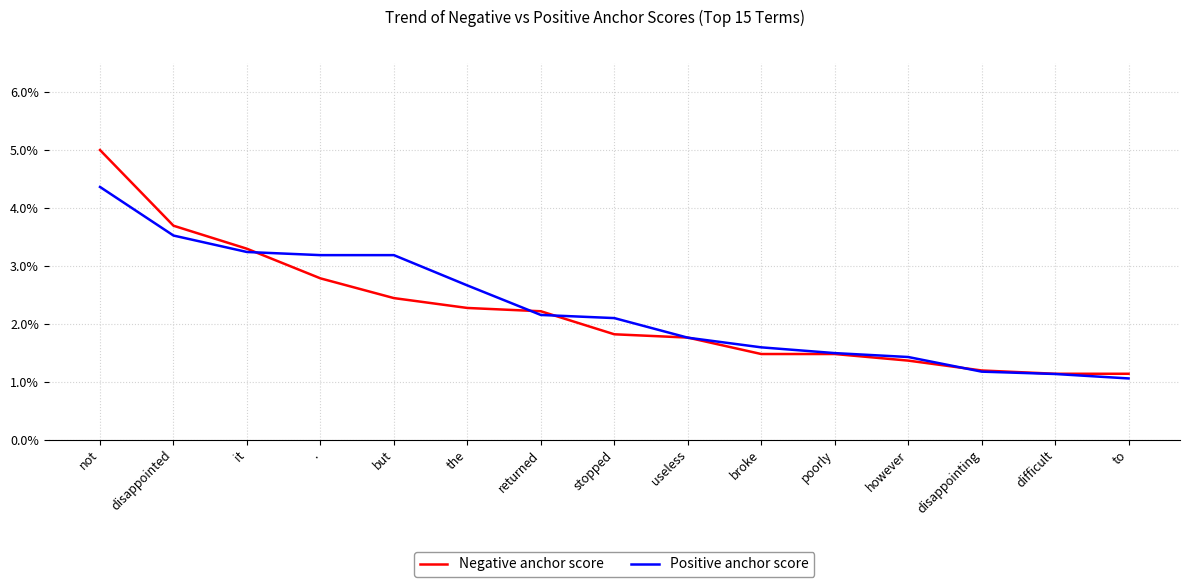

Is this an area chart (filled region under the line)?

No